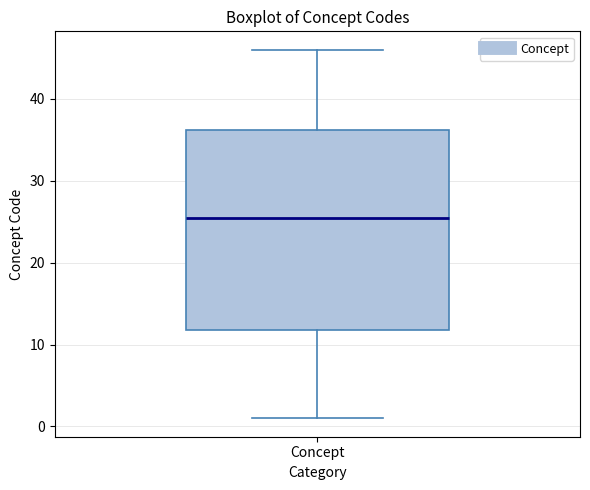

Read this box plot against the y-axis: the position of the median line, the range covered by the box, and the ends of both whiskers. The values are not printed on the chart, so give them approximately, as read against the axis.

median 26, box 12 to 36, whiskers 1 to 46